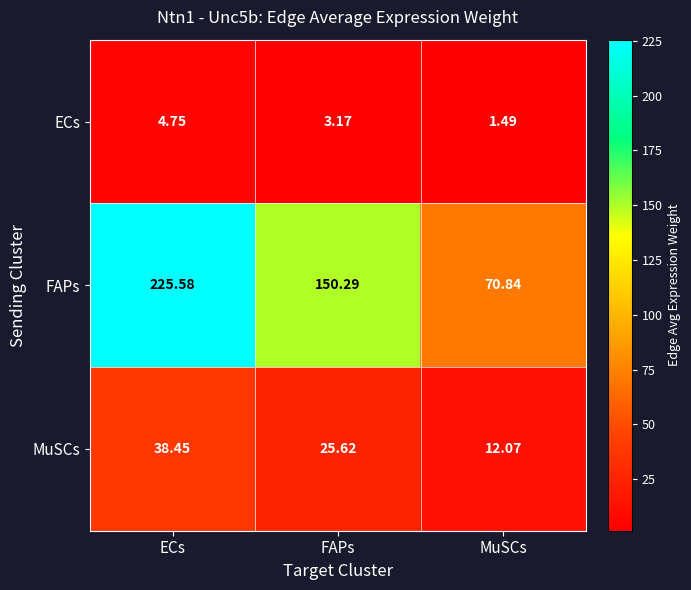

Where does the ECs series first go above 3?

ECs